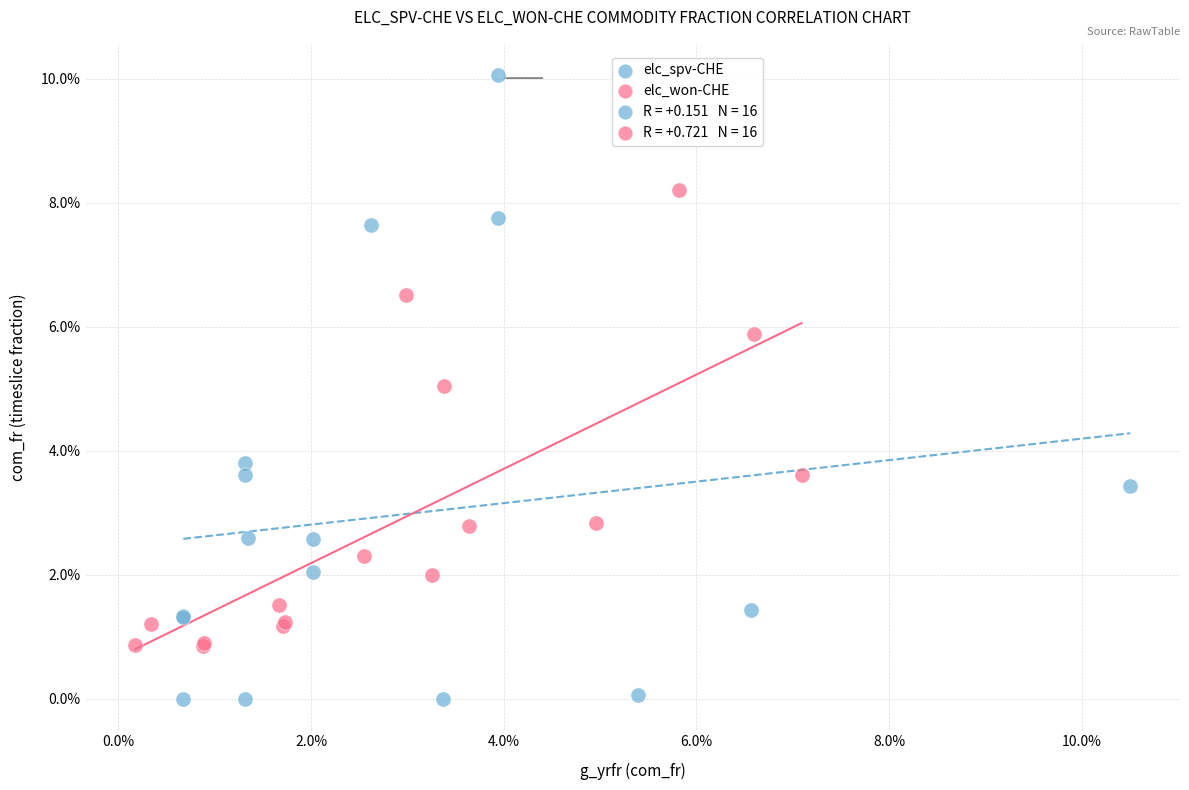

Which series reaches the maximum Y coordinate?

elc_spv-CHE